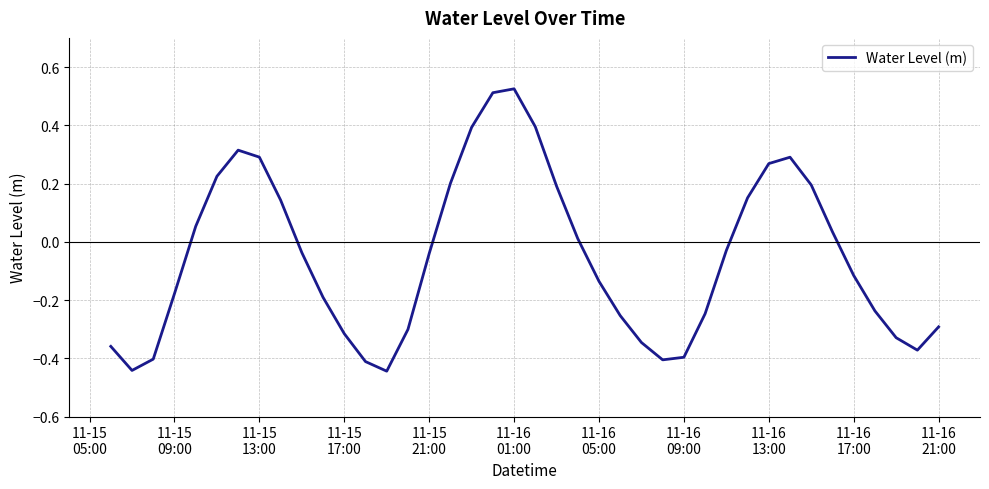

What is the difference between the maximum and minimum values?

1.0